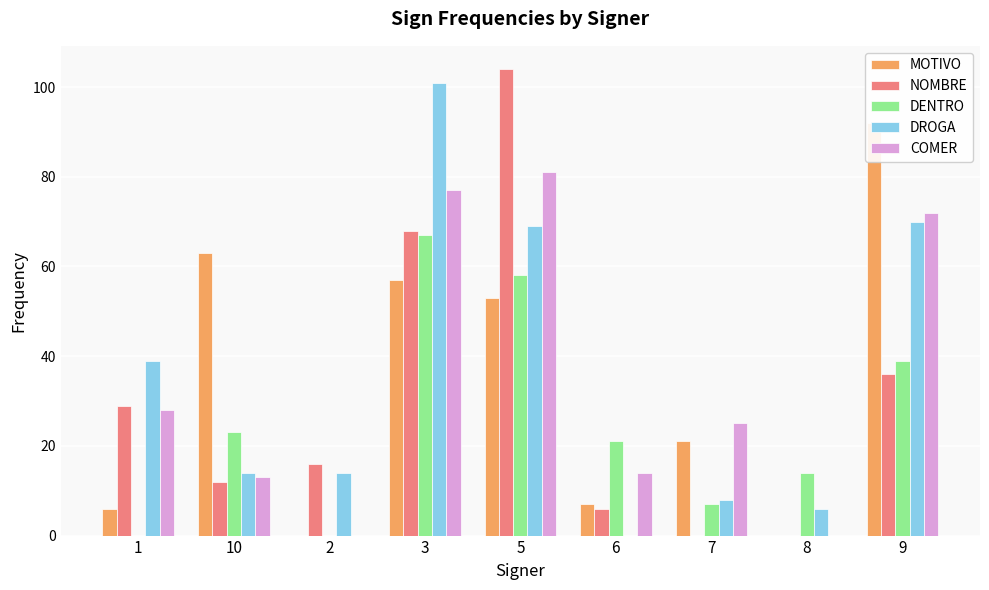

What position from the left is 2?

3